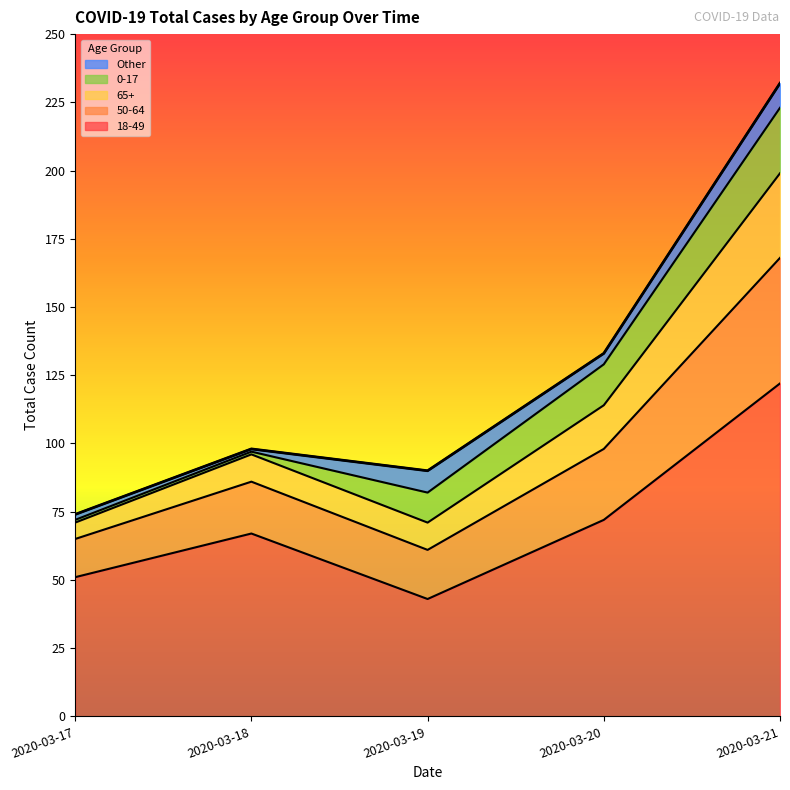

What is the total value across all series at 2020-03-21?

232